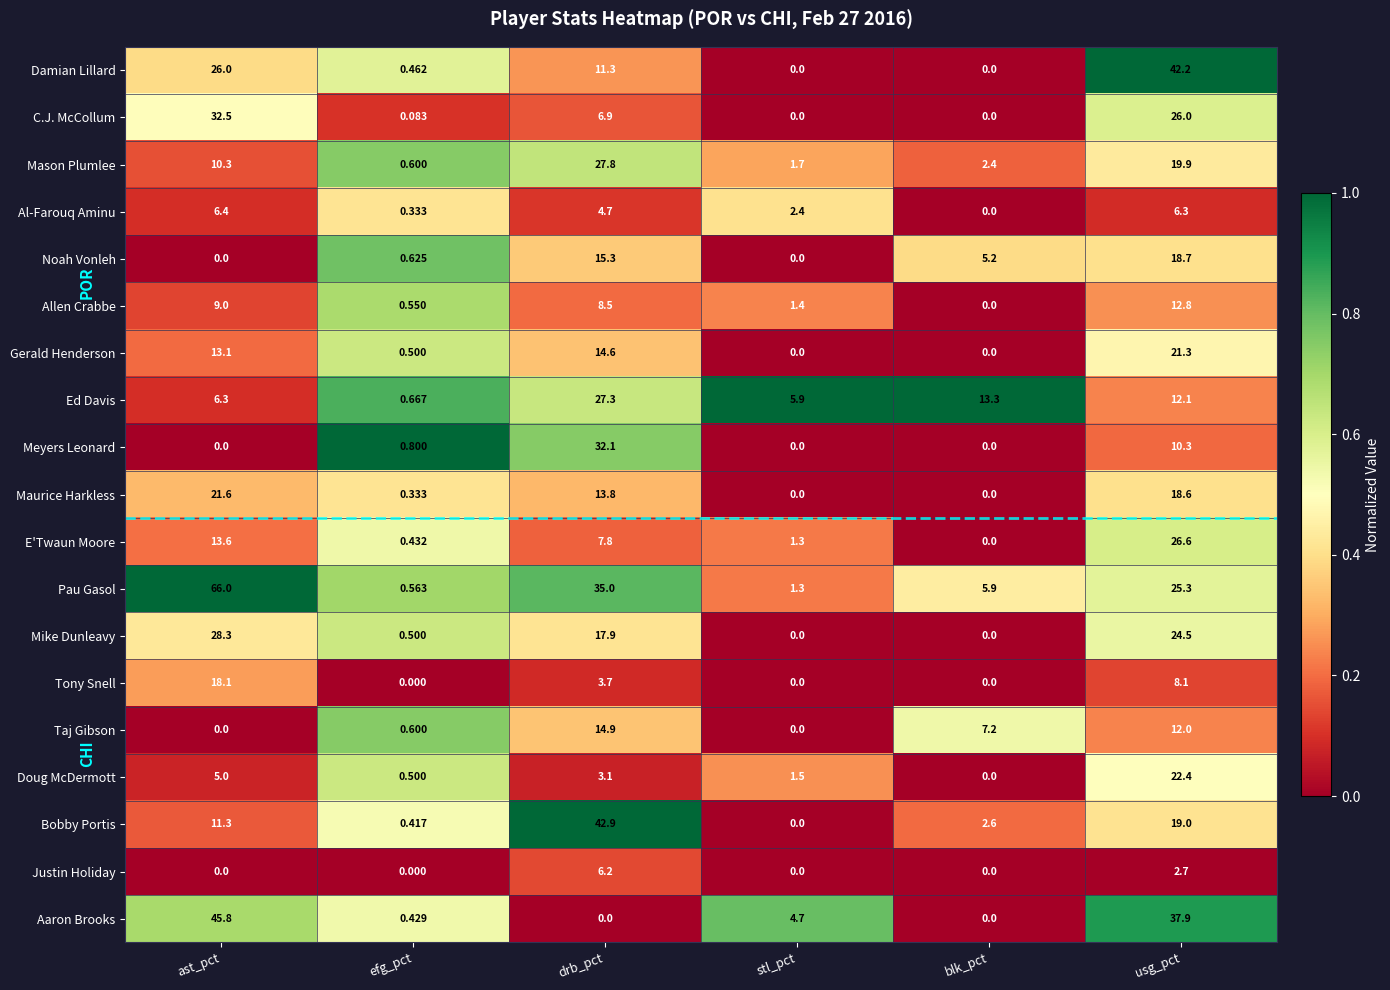

Is the value of Gerald Henderson at usg_pct greater than the value of Al-Farouq Aminu at blk_pct?

Yes